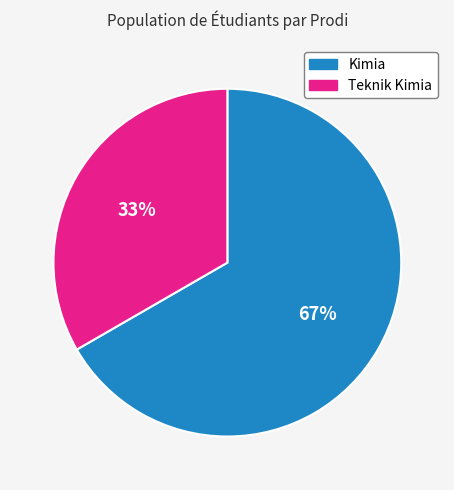

Does Kimia account for over 50% of the chart?

Yes